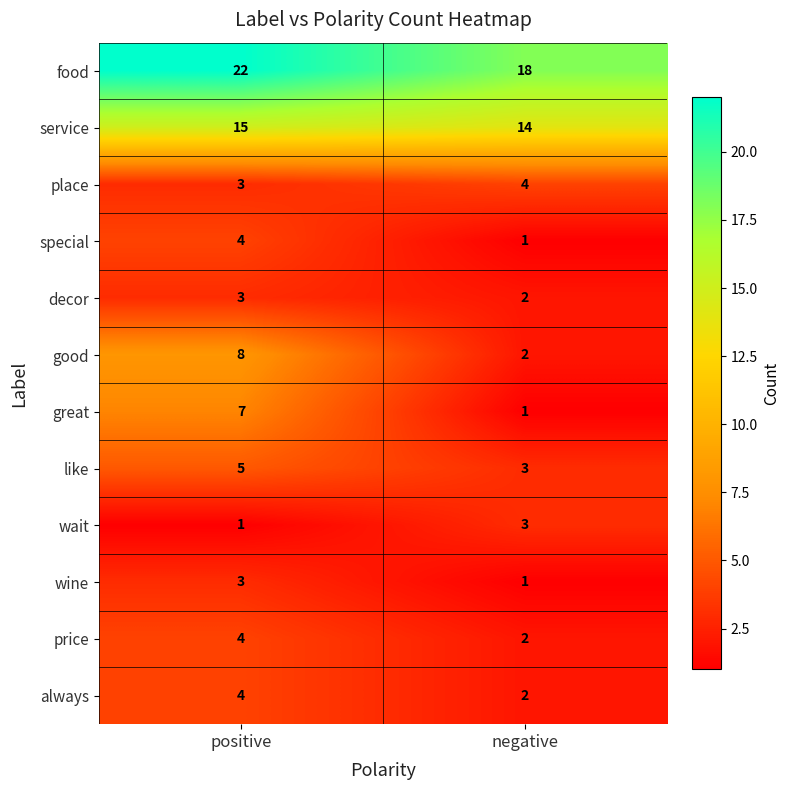

What is the difference between the highest and lowest values at negative?

17